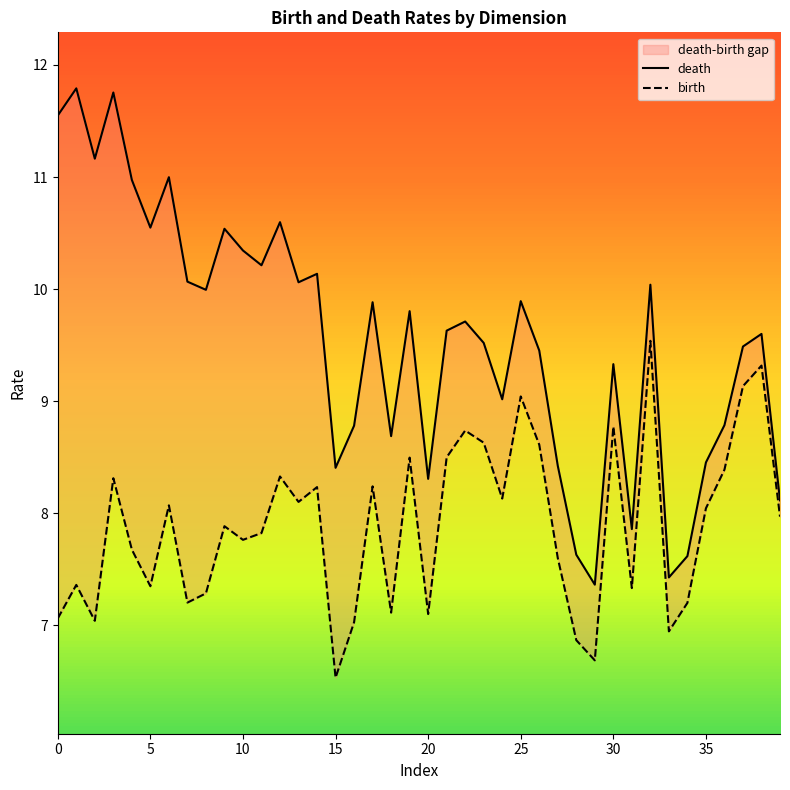

Read the death value at 35.

8.5